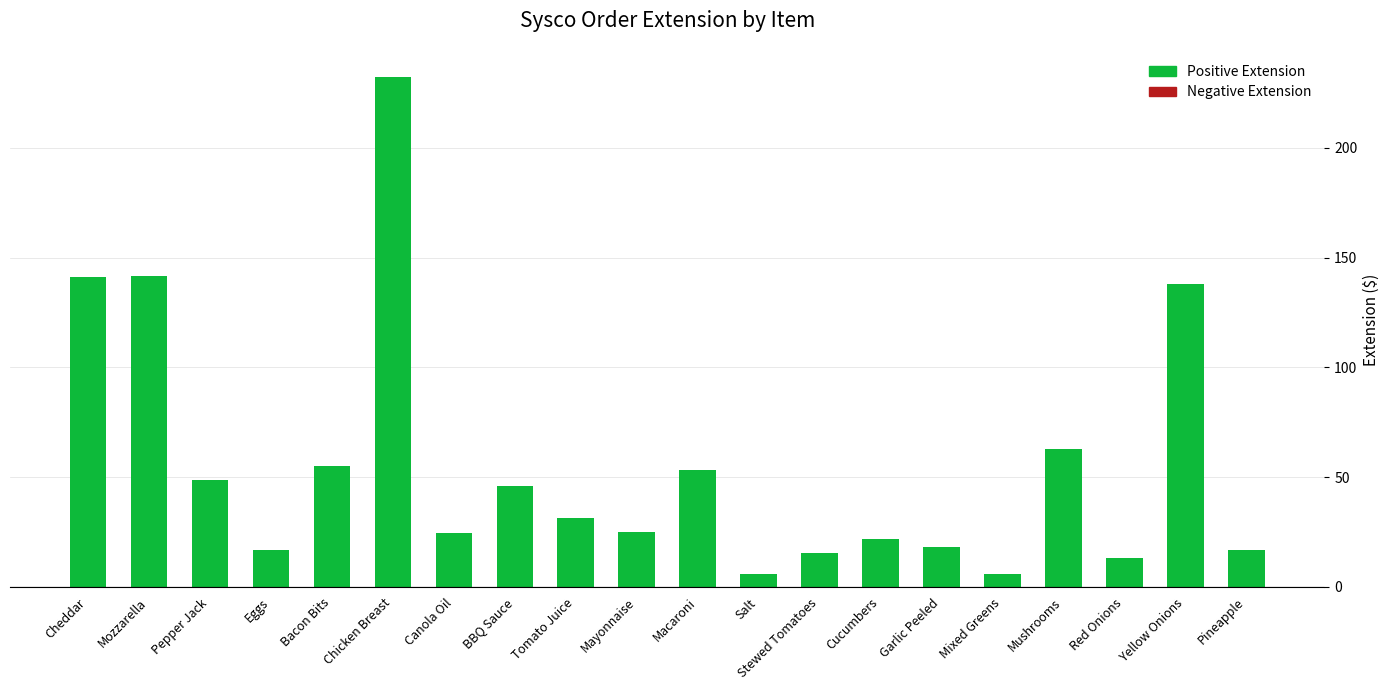

What is the difference between the second highest and second lowest values?

135.8